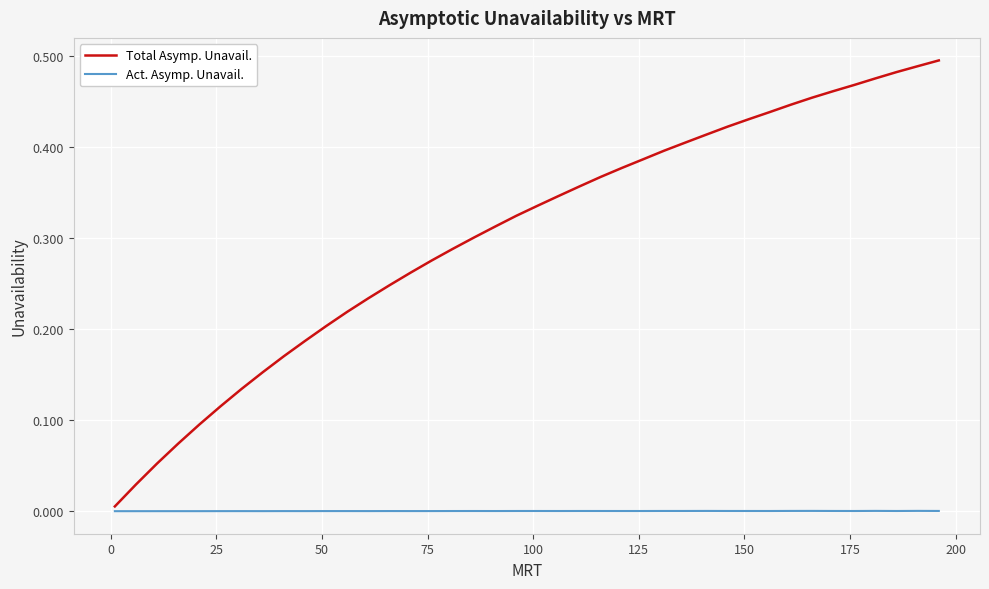

Which series has the widest spread of values?

Total Asymp. Unavail.